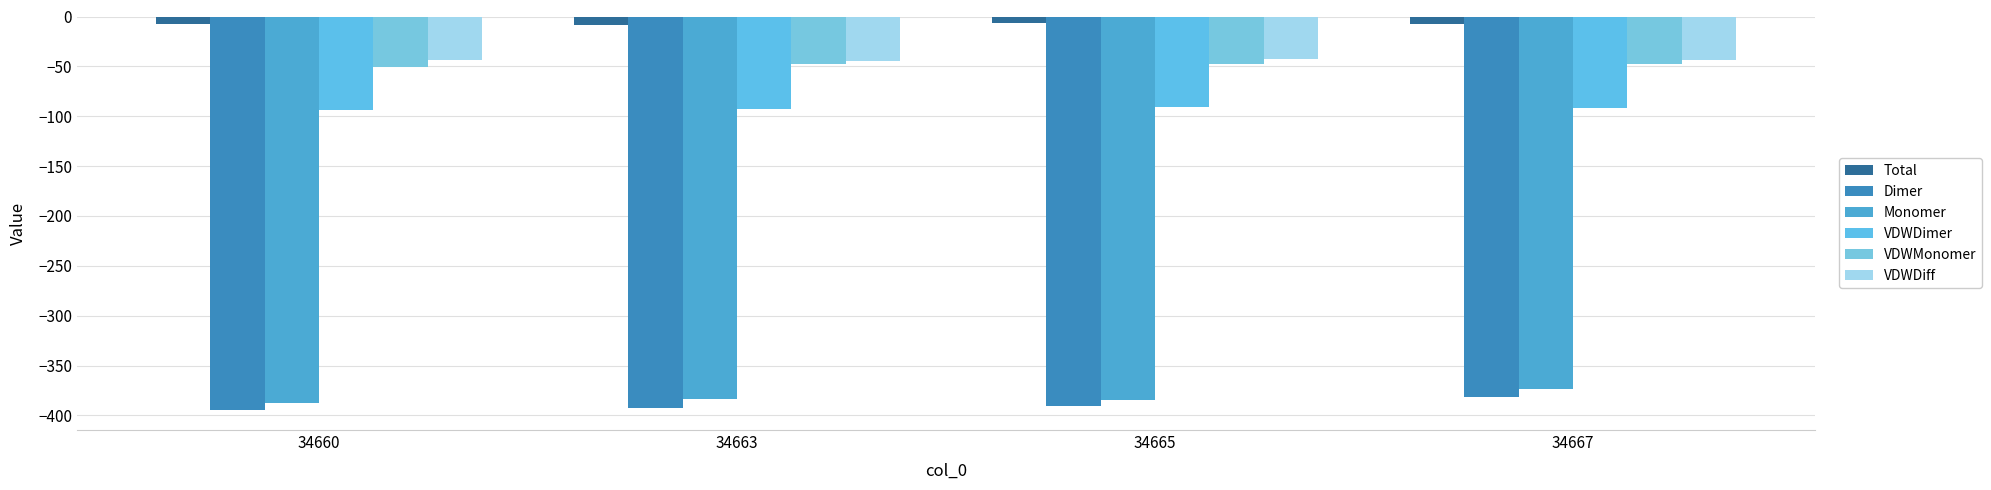

True or false: Monomer has a value of -518.8 at 34660.

False